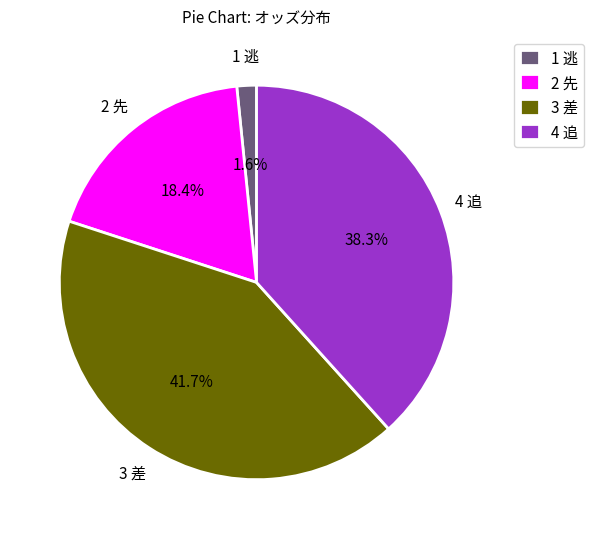

To the nearest percent, what is the difference between the largest and smallest slice percentages?

40%